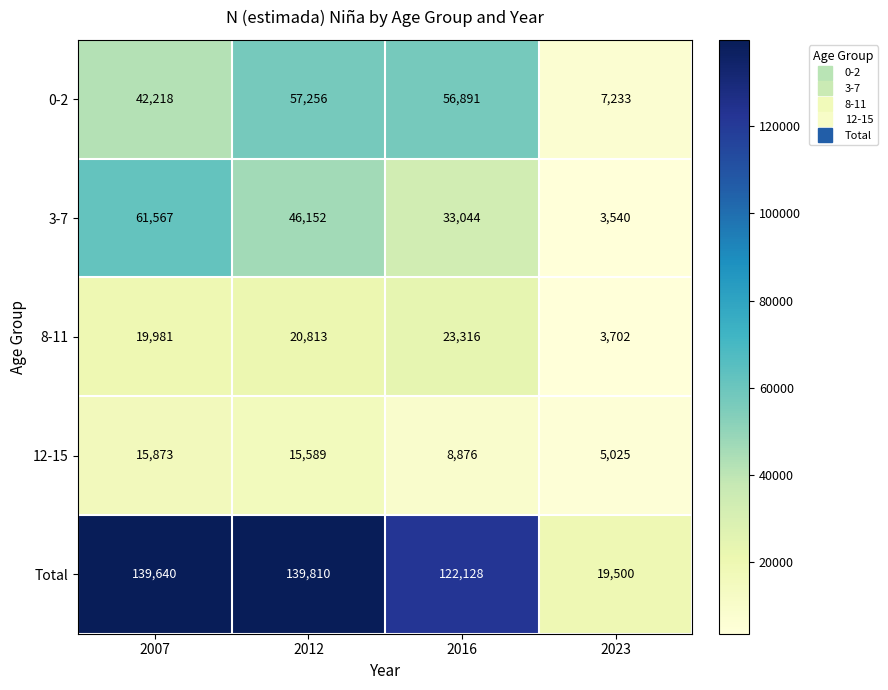

The Total series shows 68905 at 2016. True or false?

False